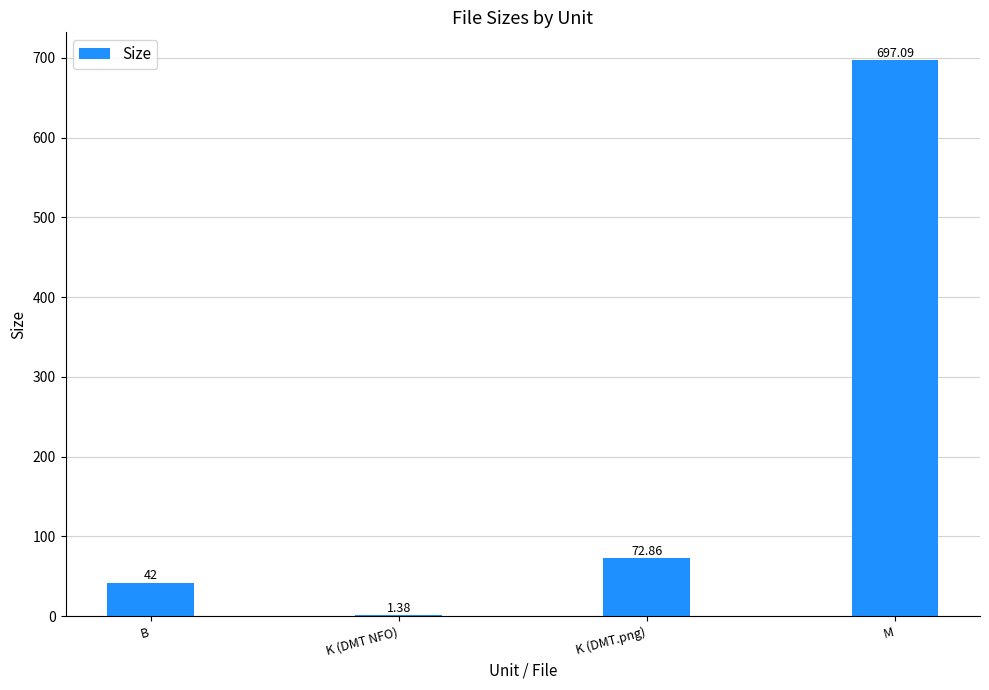

What is the sum of the values at K (DMT.png) and B?

114.9